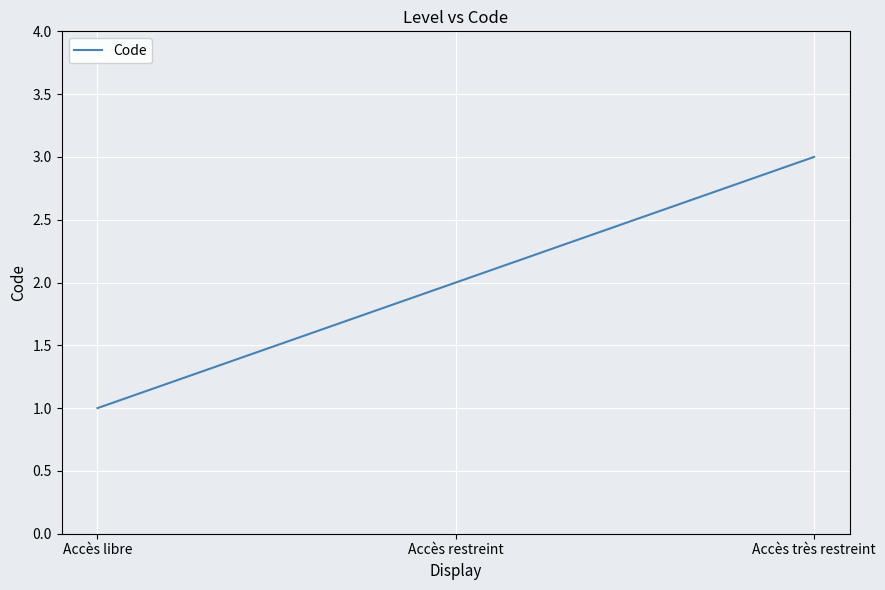

Reading left to right, list all the values displayed in this chart.

1	2	3